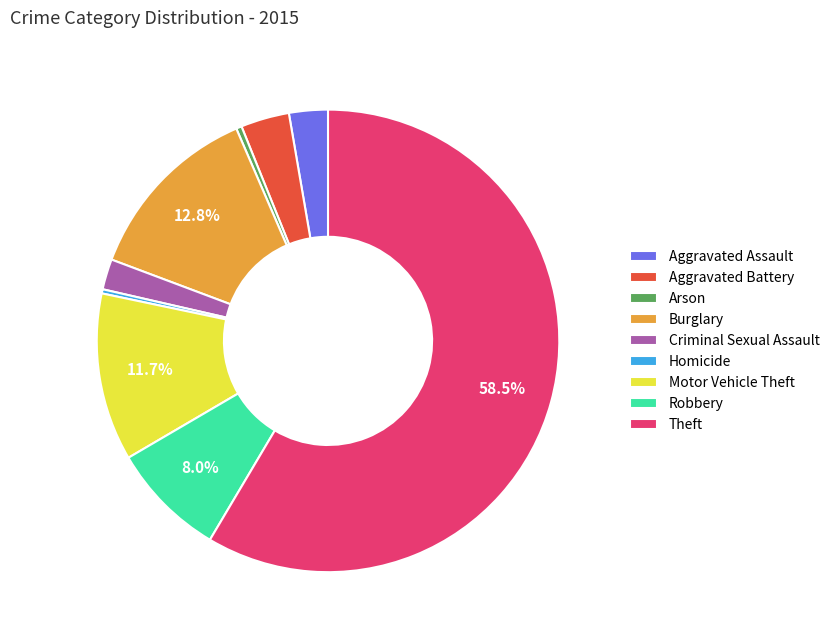

Which category has the biggest portion of the pie?

Theft